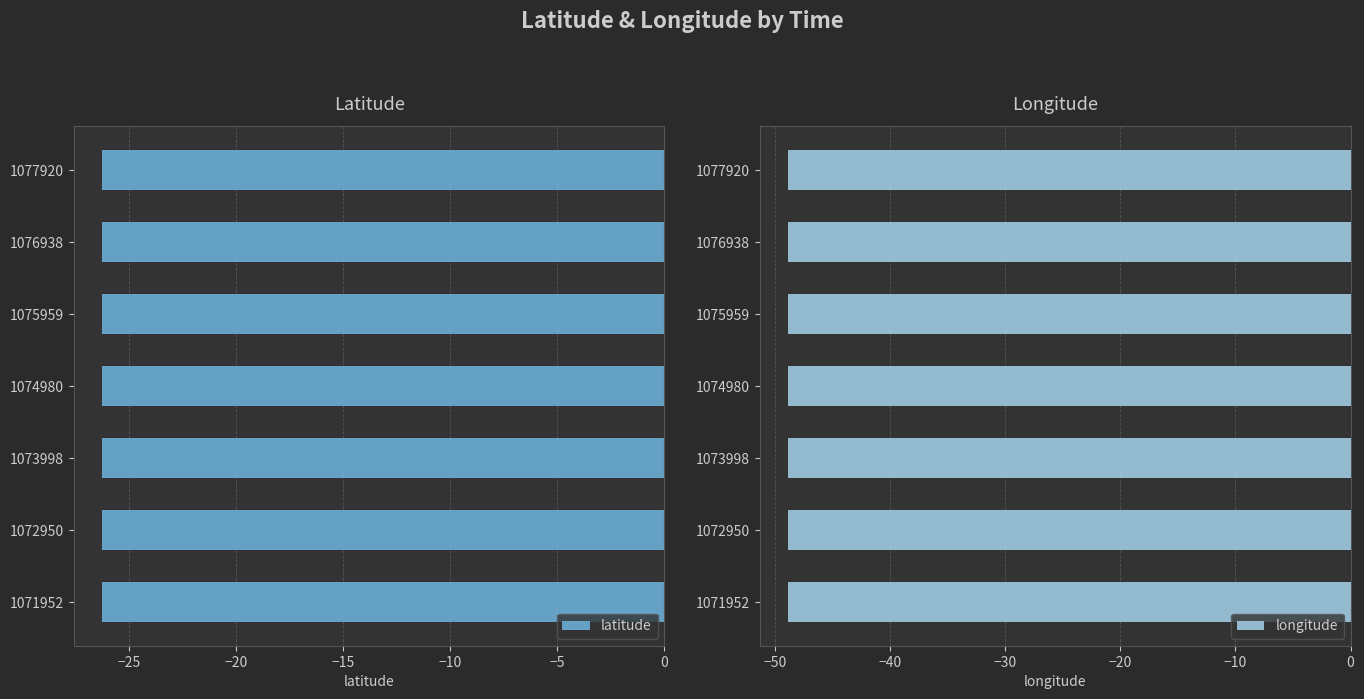

Is it true that latitude equals -11.8 at 1071952?

False